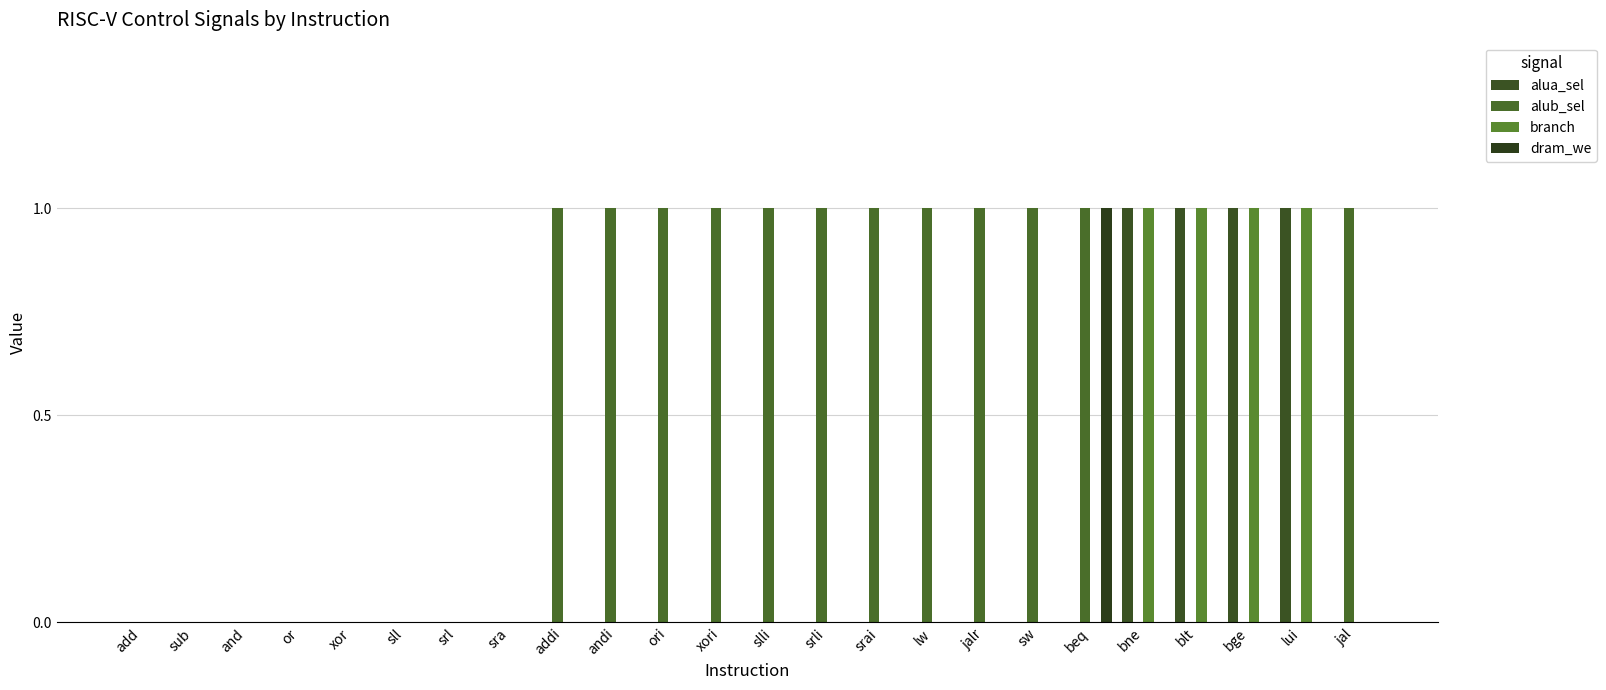

Are the bars horizontal?

No